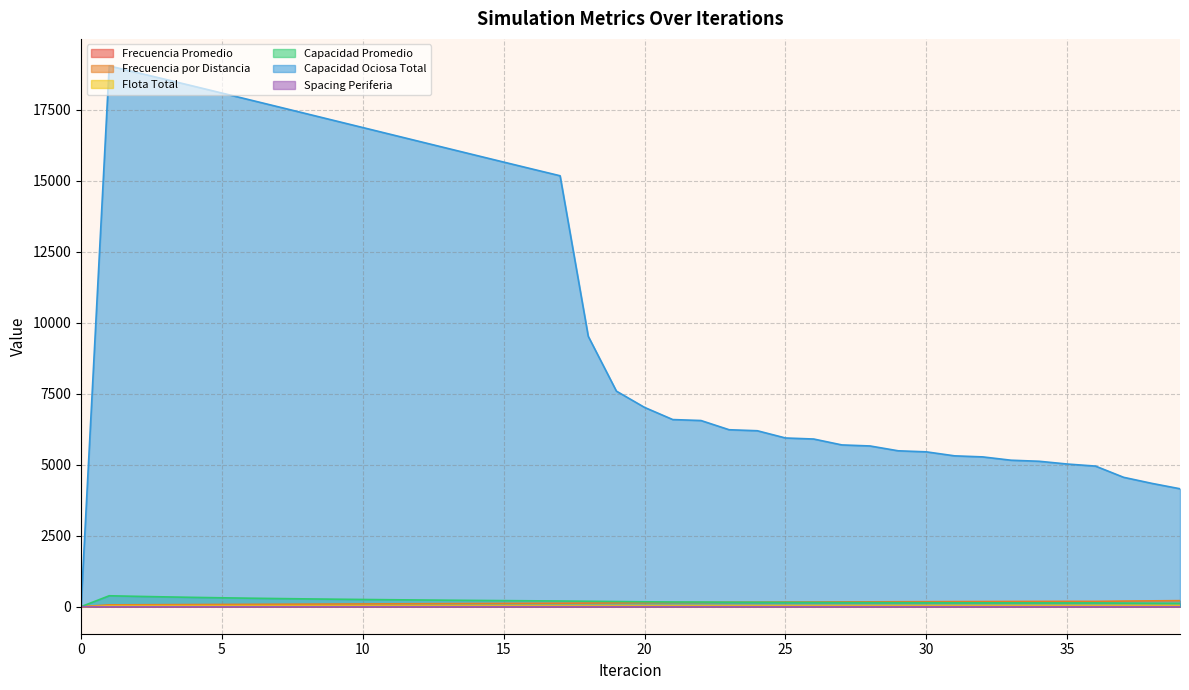

What is the spread (max minus min) of values at 12?

16383.0